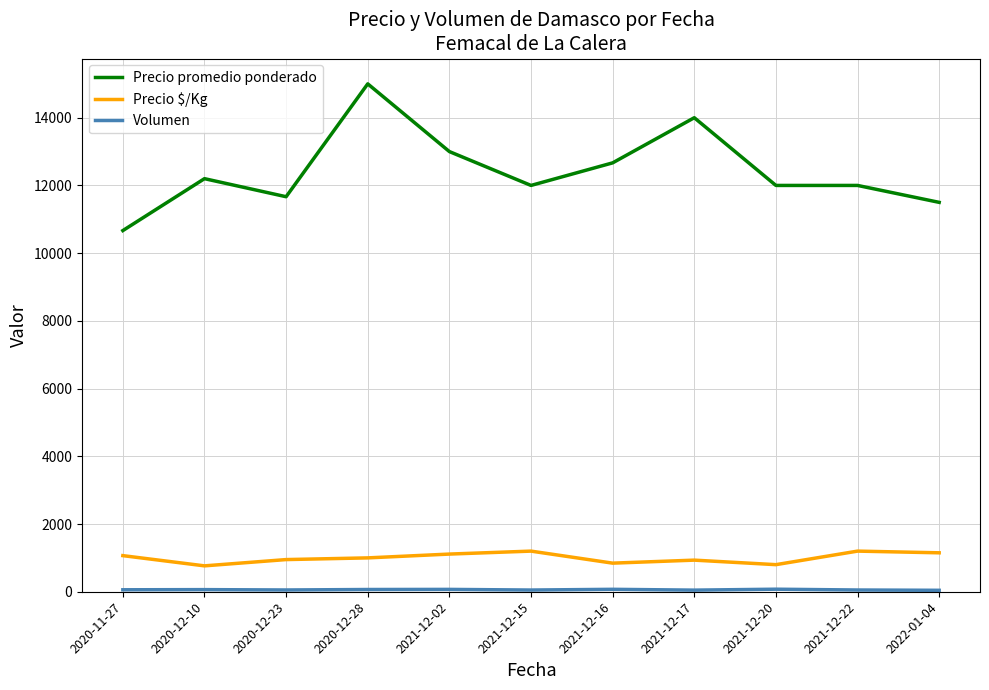

True or false: Precio $/Kg and Precio promedio ponderado intersect in this chart.

False